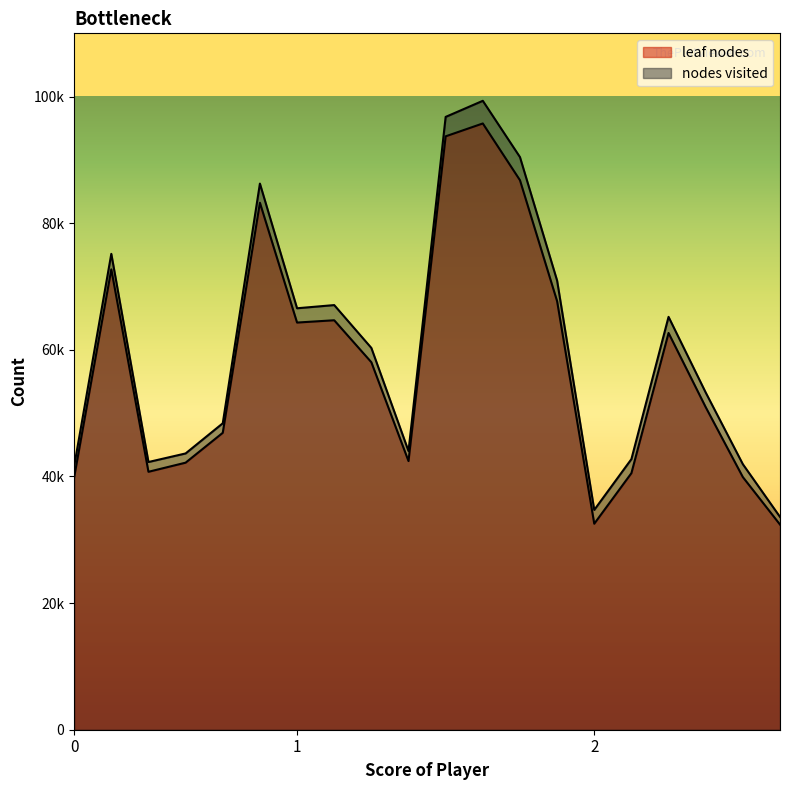

What is the spread (max minus min) of values at 1?

2257